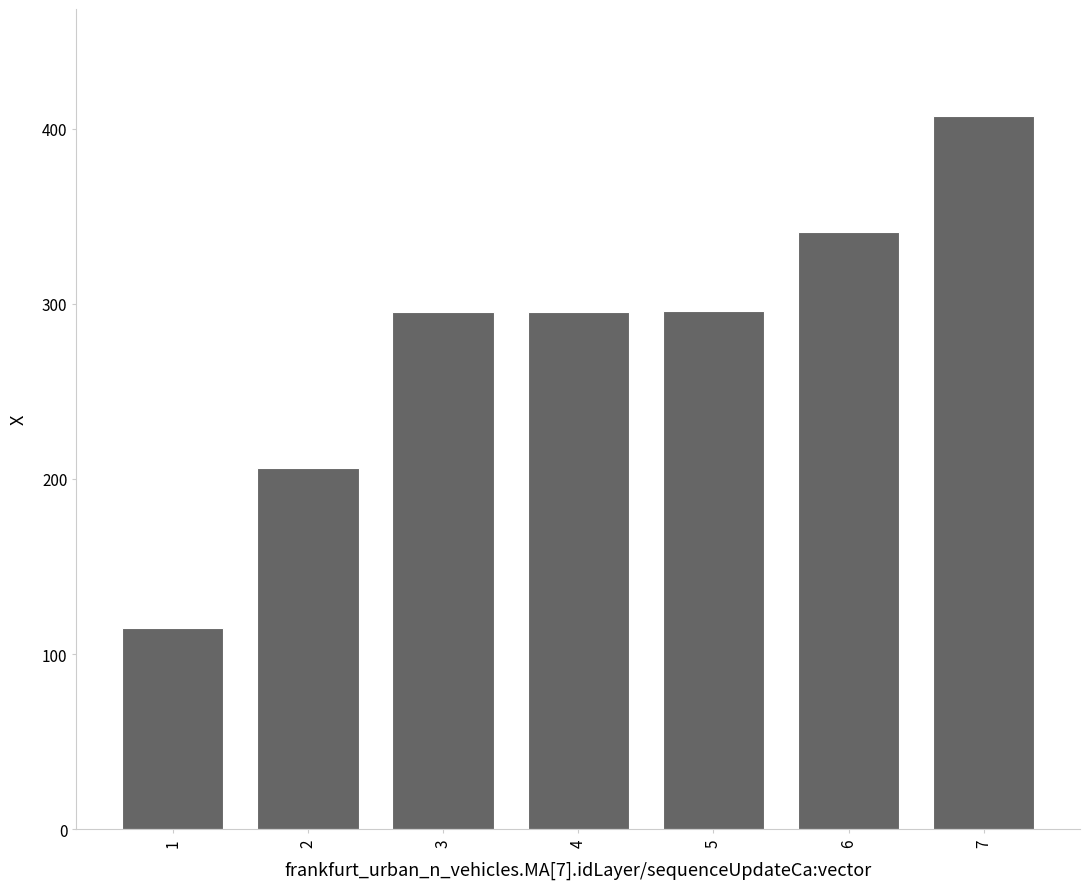

What is the average value?

279.4